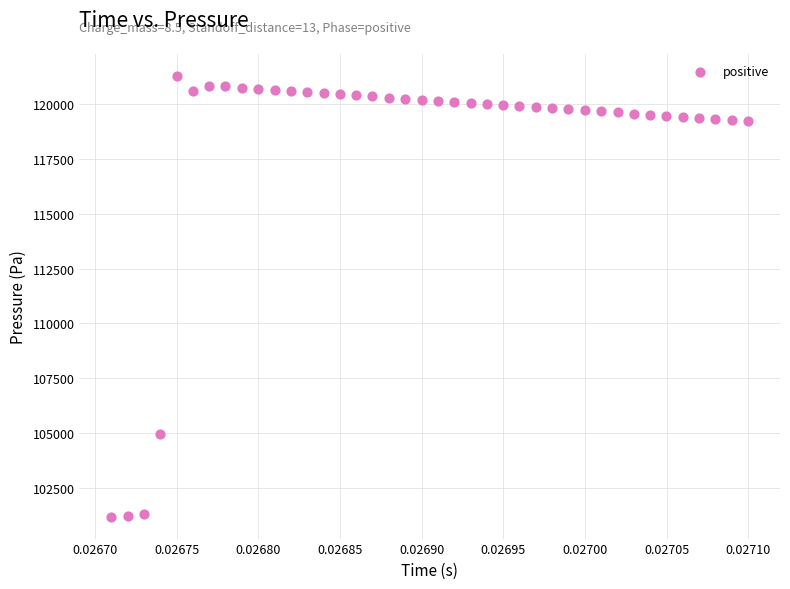

What Y value in the scatter plot is closest to 111242?

104965.5